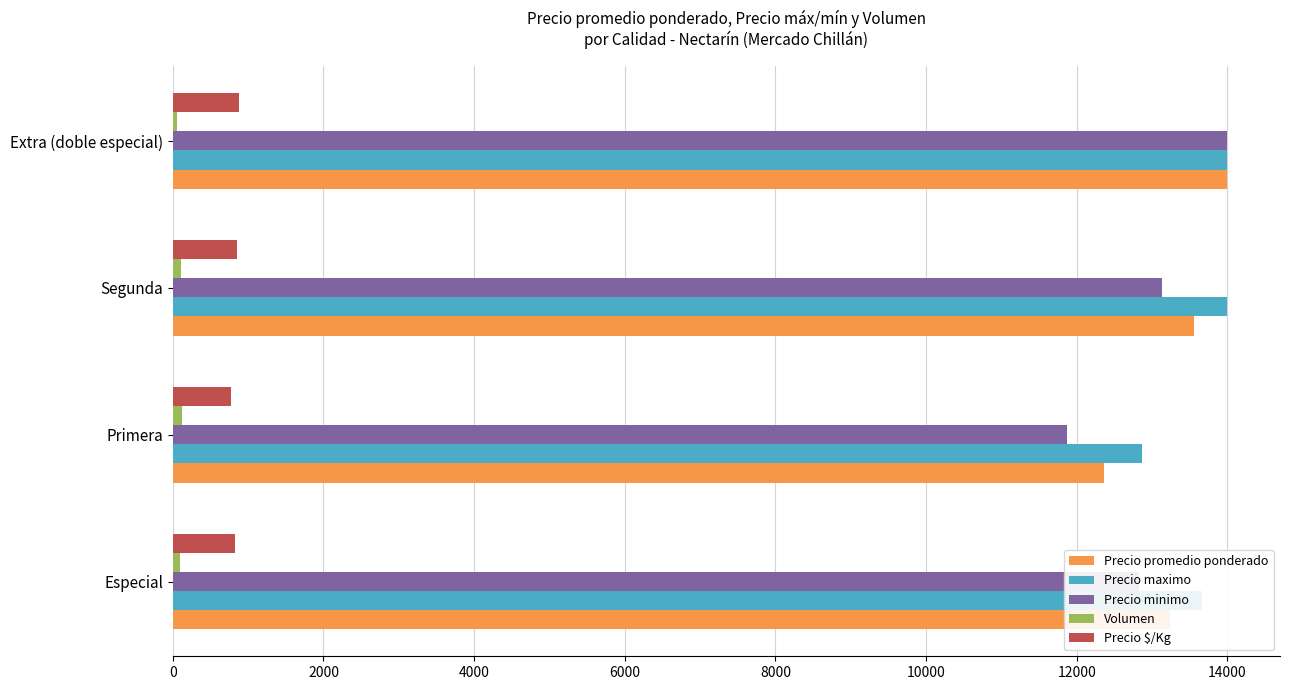

True or false: Precio minimo has a value of 9197.5 at Extra (doble especial).

False